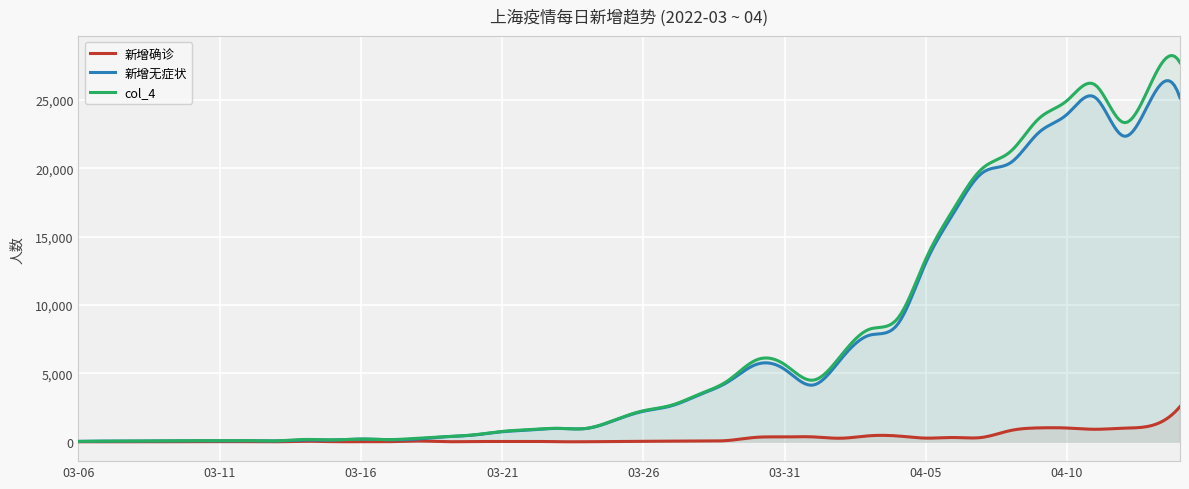

At which category is the sum across all series the highest?

04-14